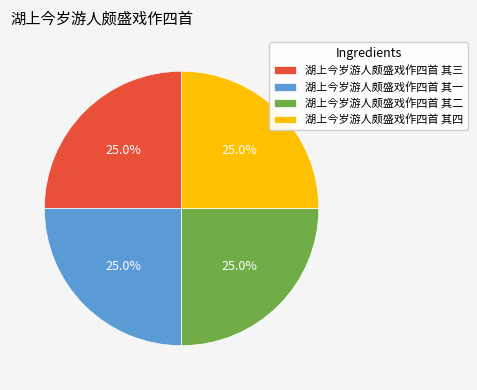

To the nearest percent, what percentage of the pie is 湖上今岁游人颇盛戏作四首 其二?

25%